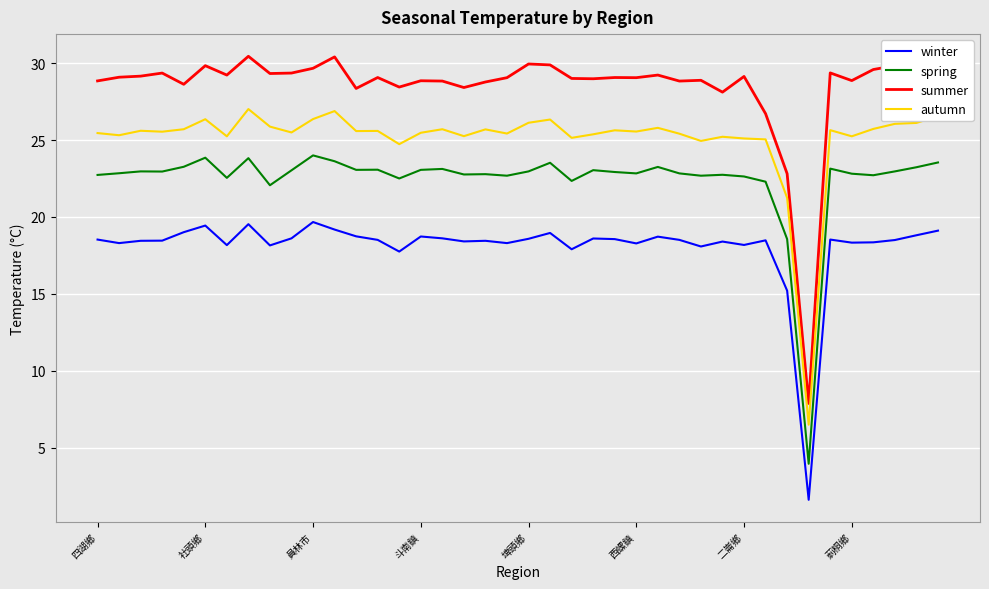

Which series has the largest total across all categories?

summer